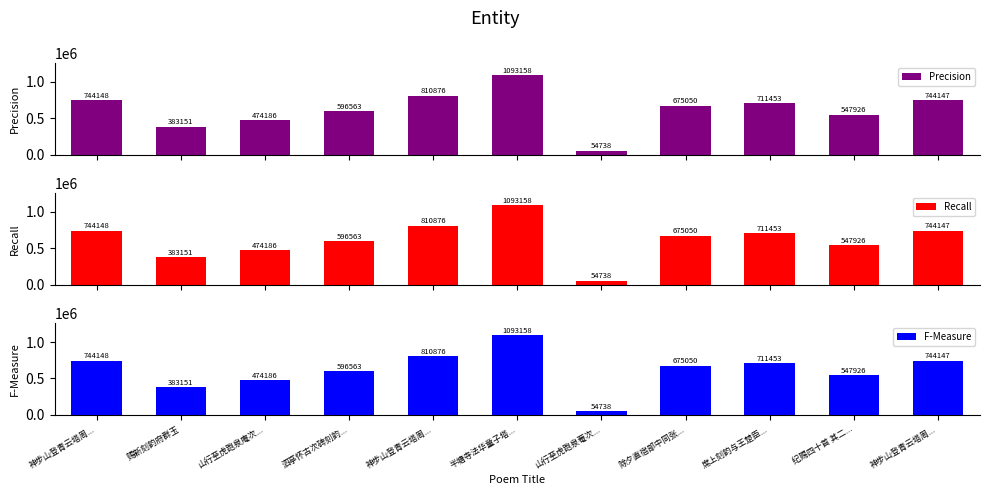

Where is F-Measure nearest to the value 573948?

泗亭怀古次碑刻韵...